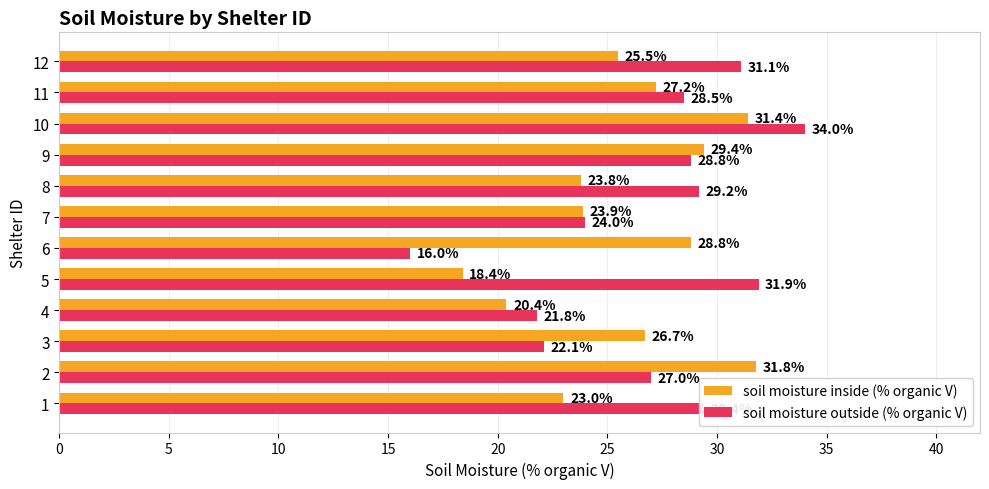

Which category has the lowest value in the soil moisture inside (% organic V) series?

5